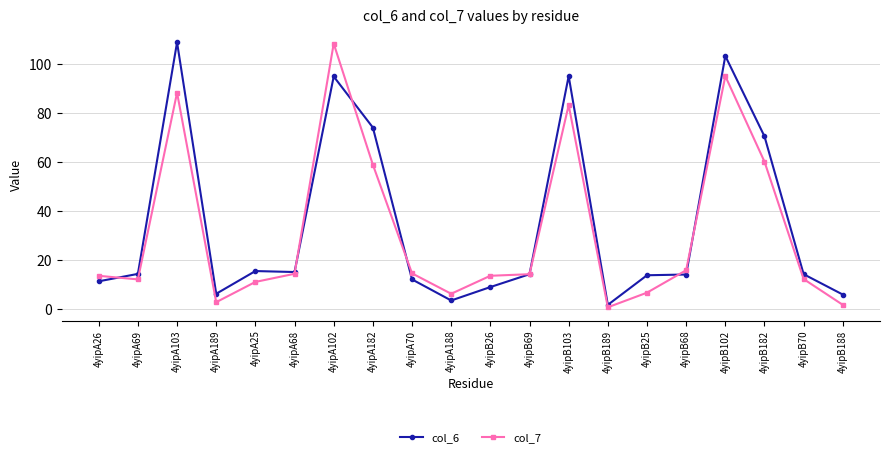

At which category is the sum across all series the highest?

4yipA102